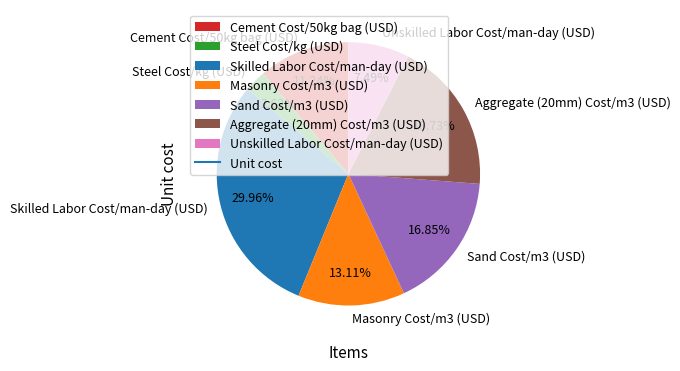

True or false: Steel Cost/kg (USD) accounts for 3% of the total.

True